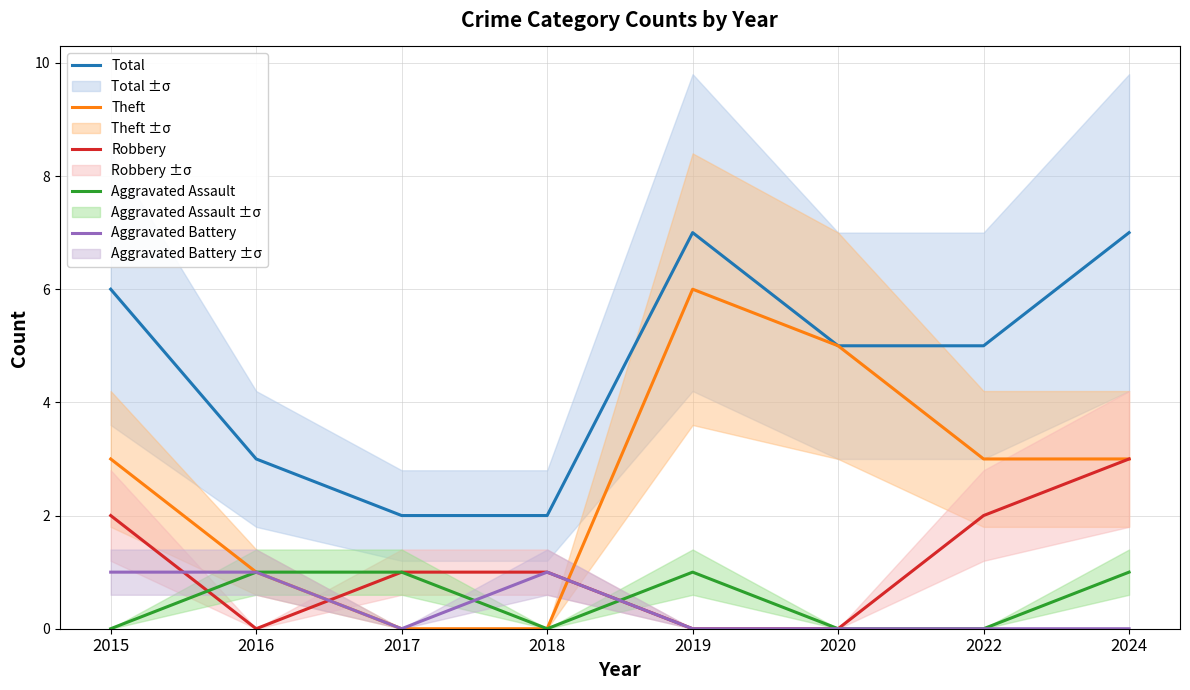

Which category has the highest value across all series?

2019